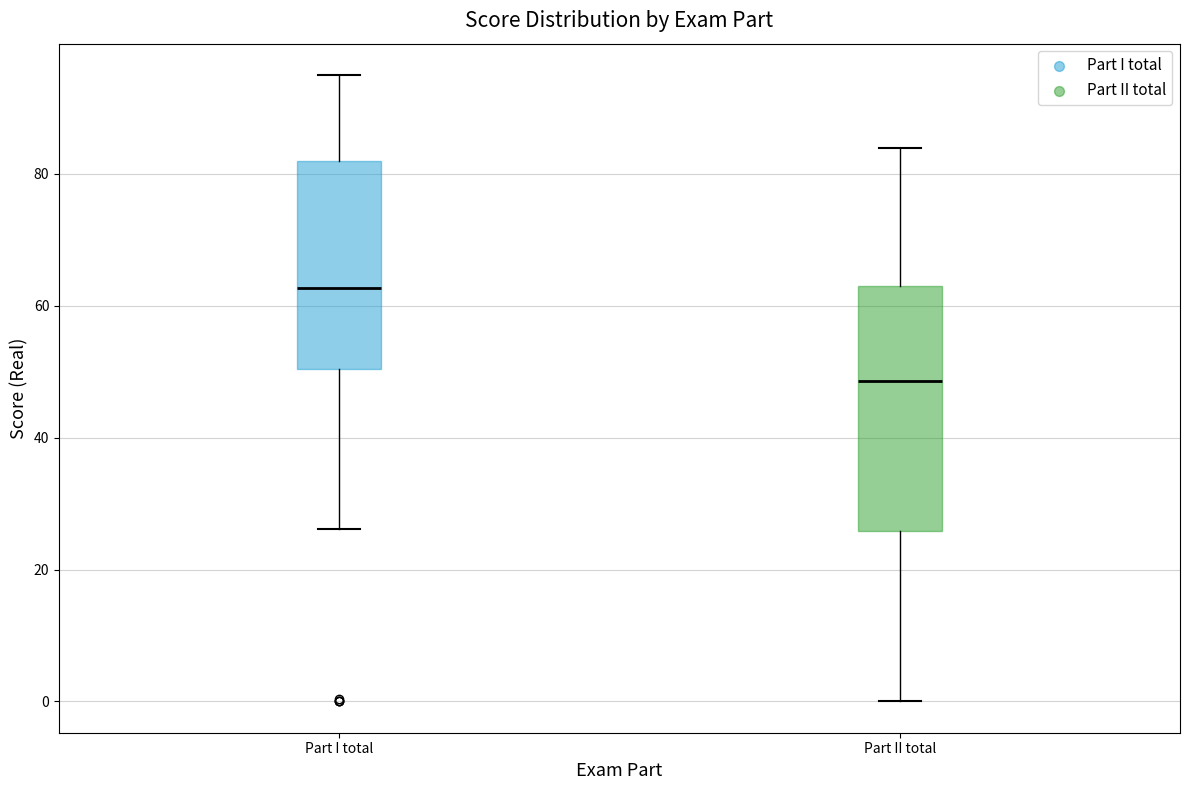

Which box's median line is the highest?

Part I total